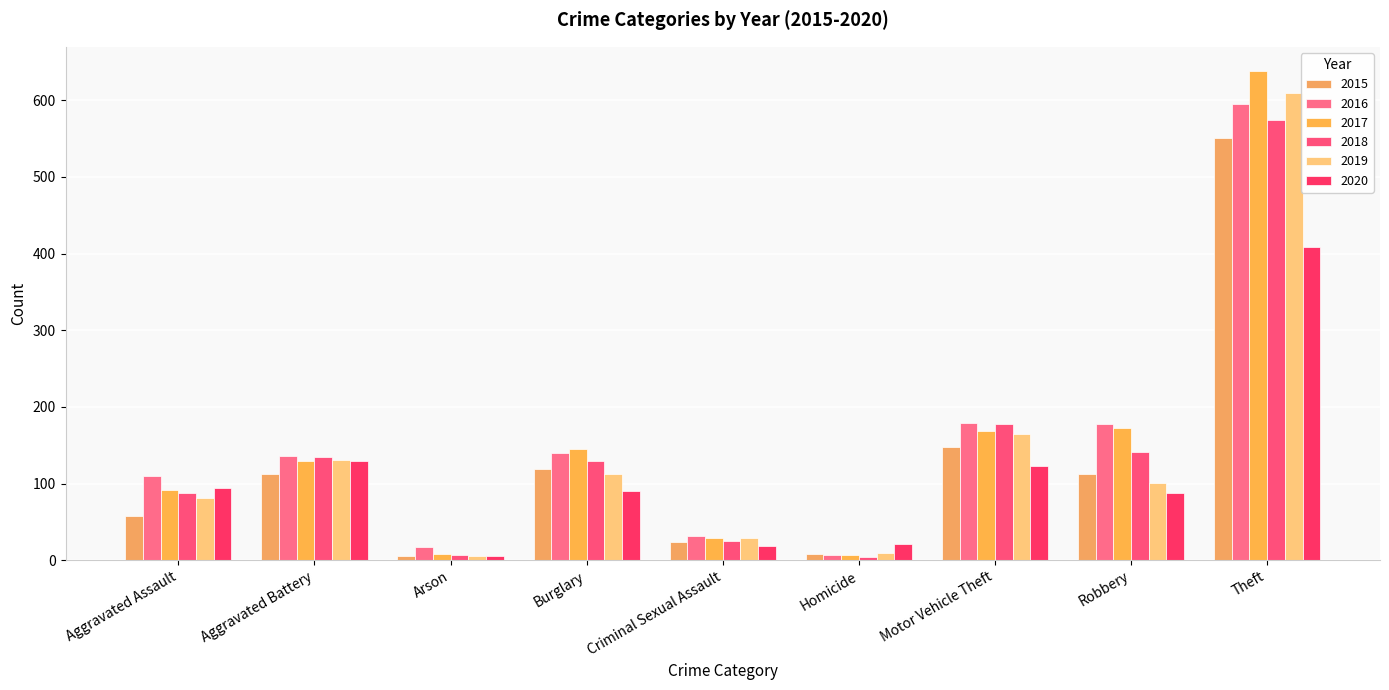

Which series has the widest spread of values?

2017